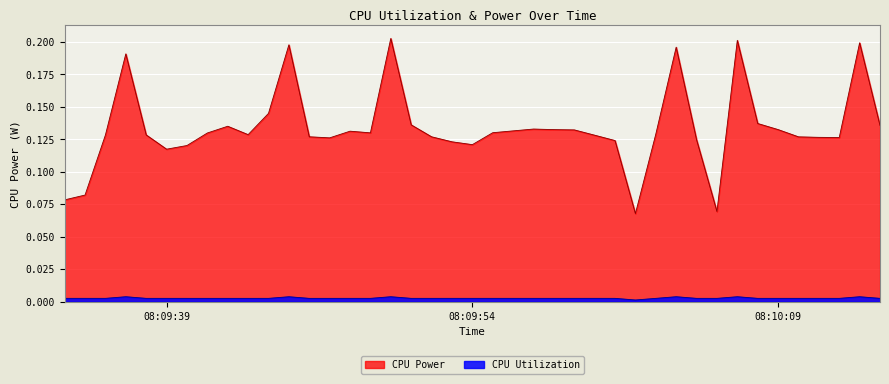

List the series in order of their overall mean, lowest first.

CPU Utilization, CPU Power